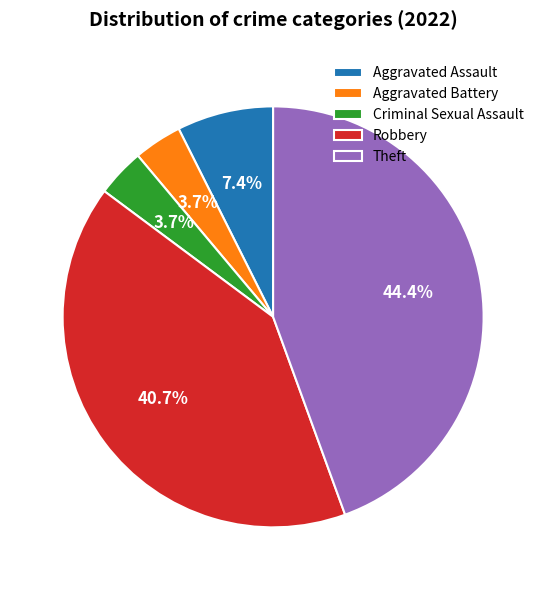

To the nearest percent, what percentage of the pie is Criminal Sexual Assault?

4%